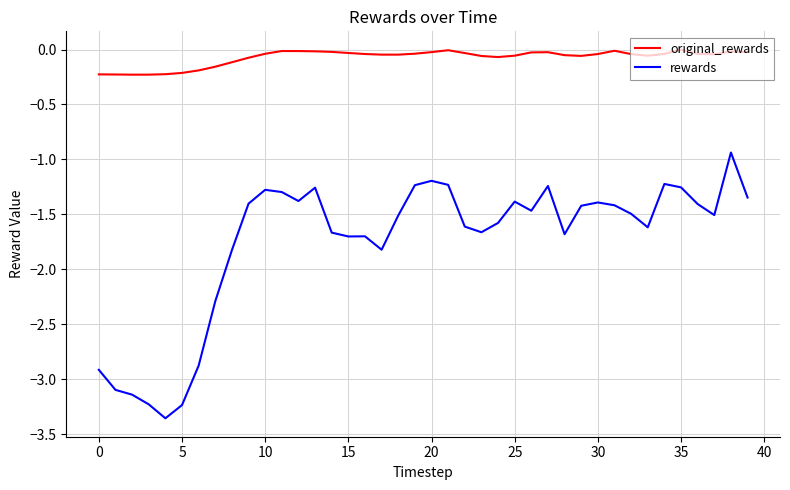

List the series in order of their peak value, highest first.

original_rewards, rewards